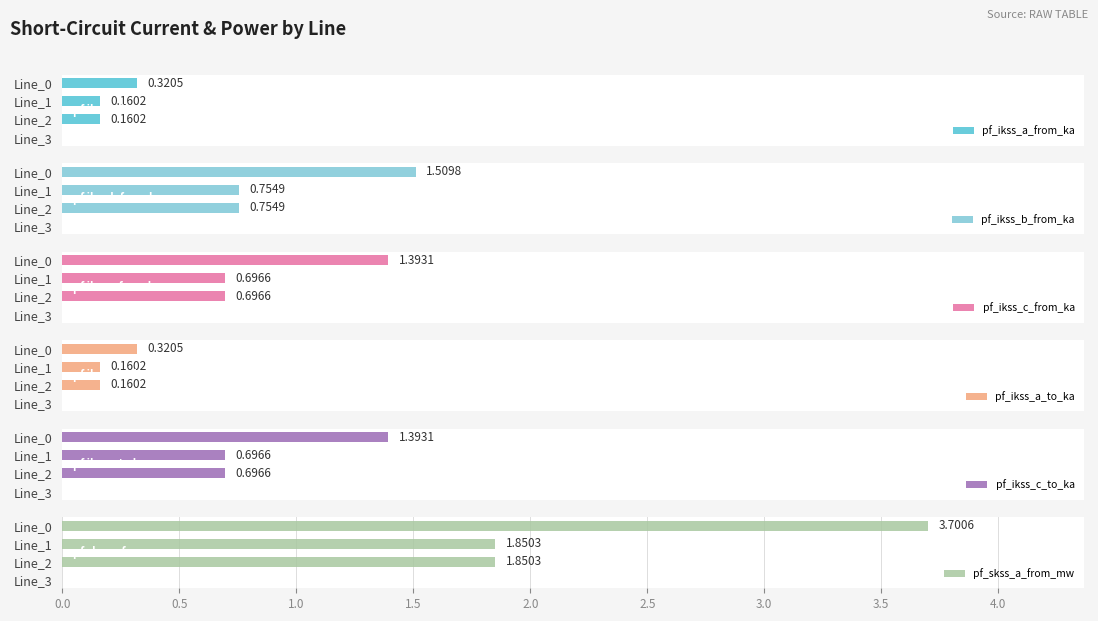

What are all the series names shown in the legend?

pf_ikss_a_from_ka, pf_ikss_b_from_ka, pf_ikss_c_from_ka, pf_ikss_a_to_ka, pf_ikss_c_to_ka, pf_skss_a_from_mw